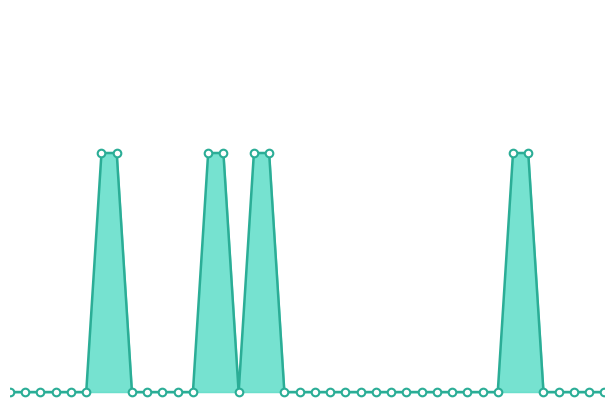

Is this an area chart (filled region under the line)?

Yes